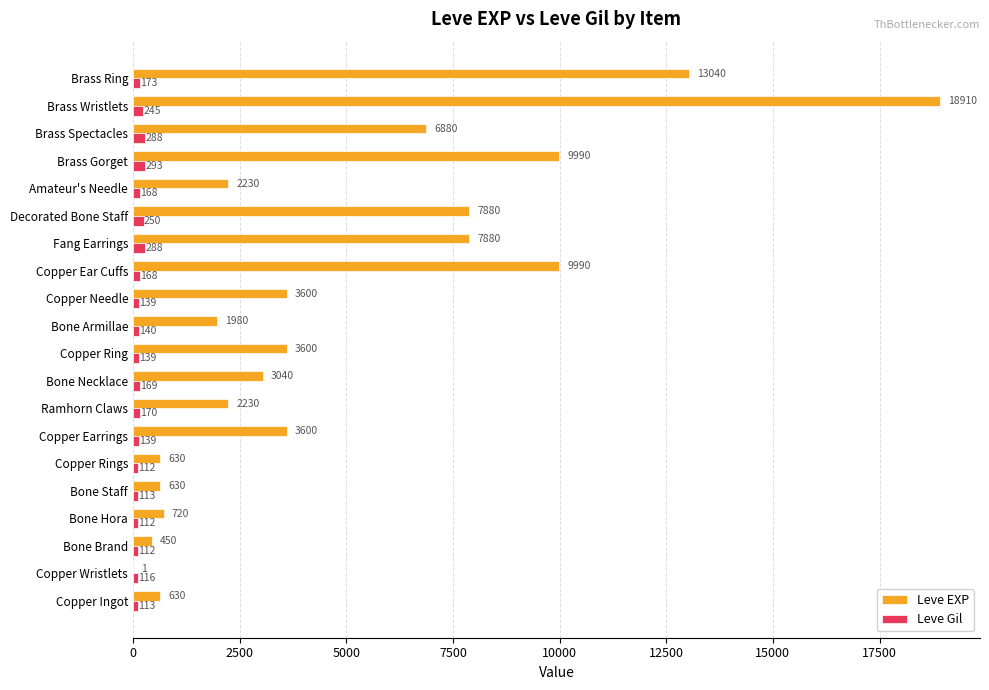

What is the greatest value displayed?

18910